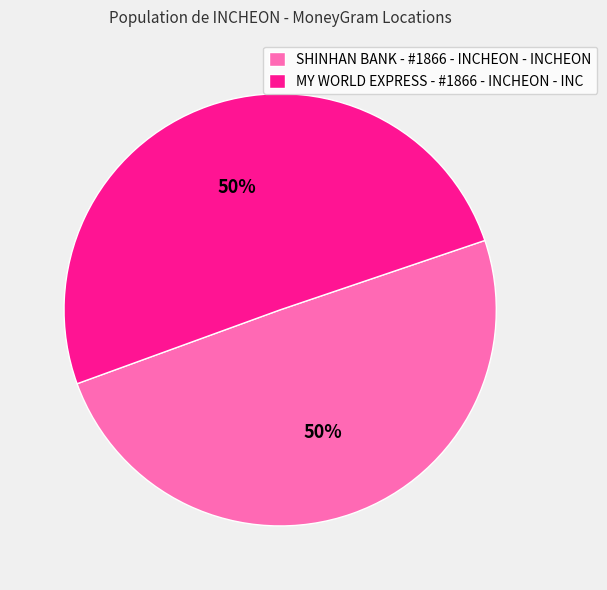

To the nearest percent, what percentage of the pie is SHINHAN BANK - #1866 - INCHEON - INCHEON?

50%